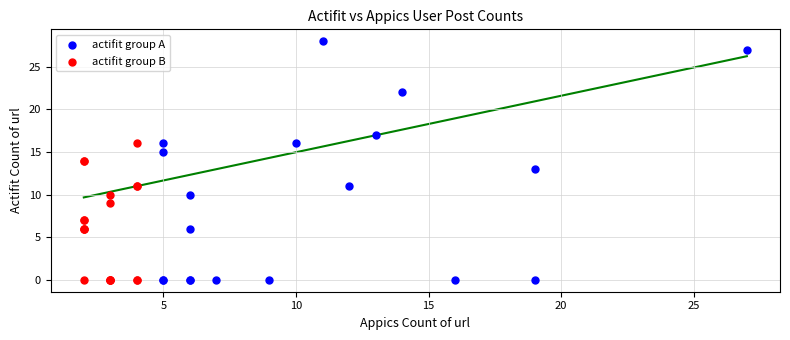

Which series contains the highest Y value?

actifit group A